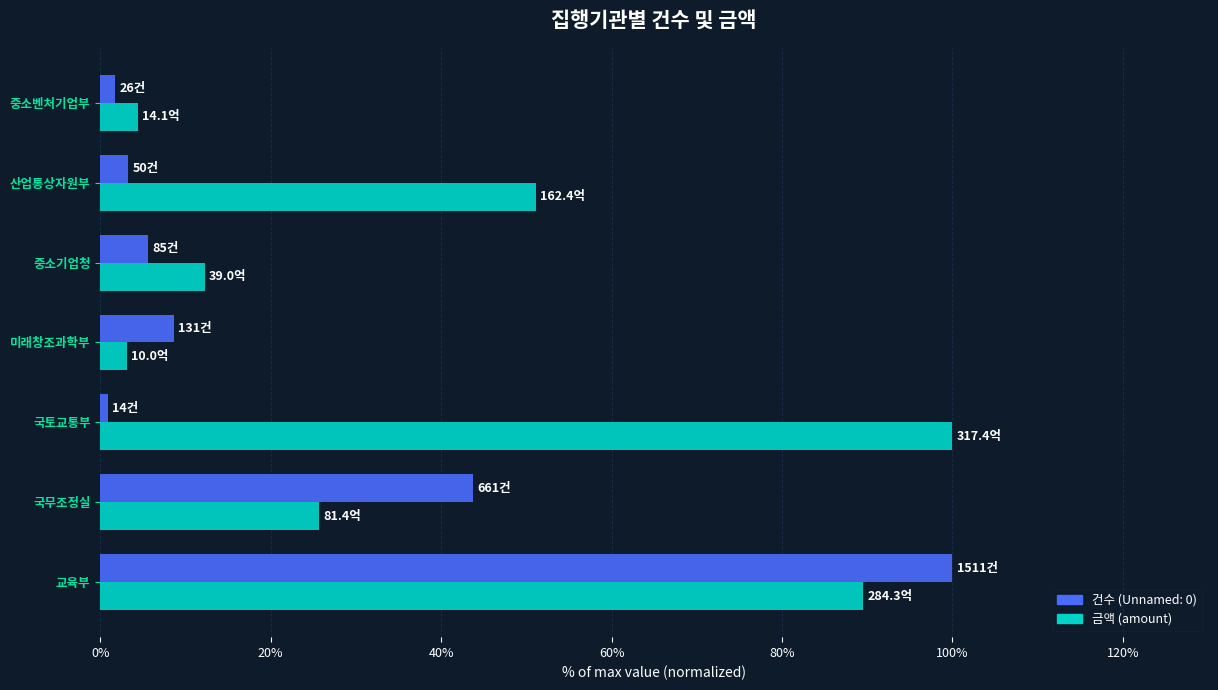

What is the difference between the maximum and minimum values in the 건수 (Unnamed: 0) series?

99.1